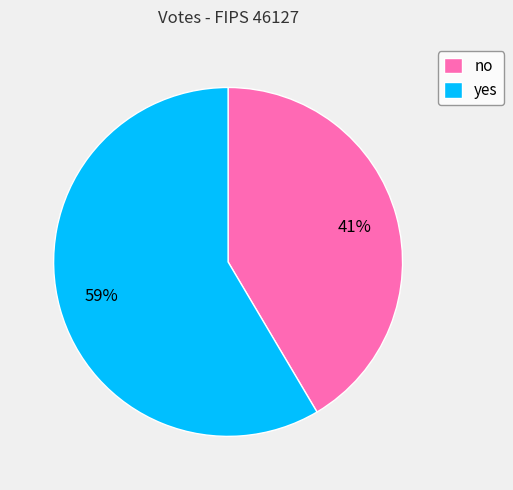

Which has a higher value, yes or no?

yes